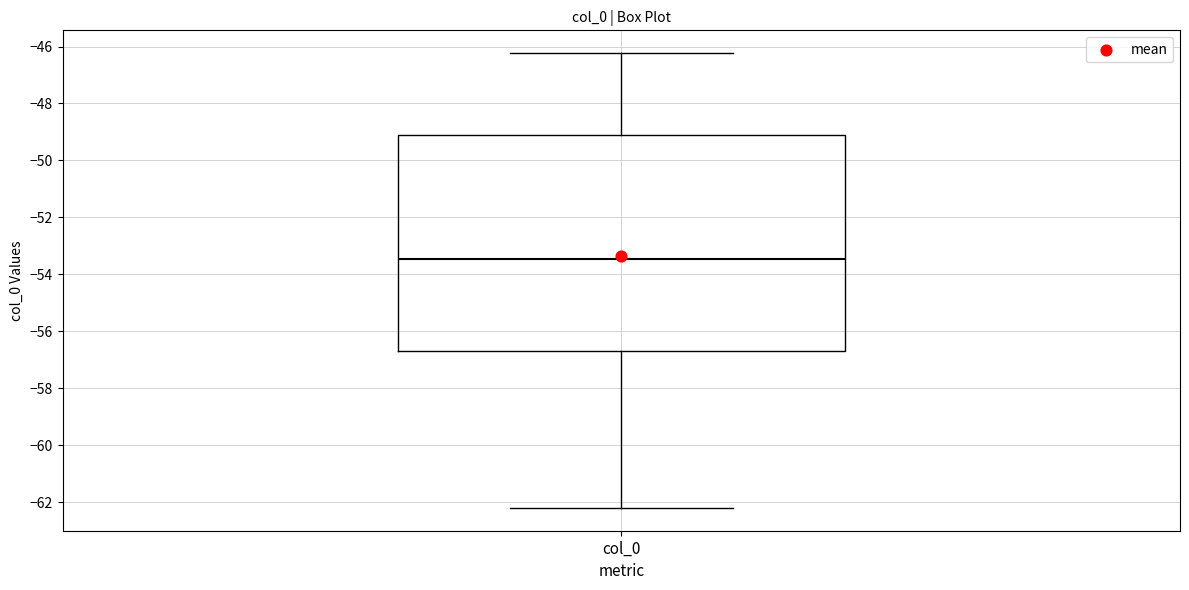

Transcribe this box plot: give where the median line is, the range the box spans, and where the two whiskers end, as read against the y-axis. The values are not printed on the chart, so give them approximately, as read against the axis.

median -53.4, box -56.6 to -49.0, whiskers -62.2 to -46.2